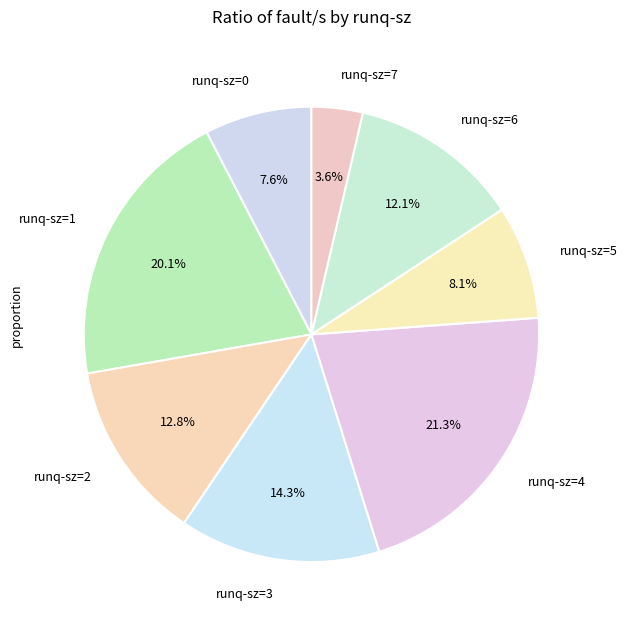

What is the largest slice in the pie chart?

runq-sz=4